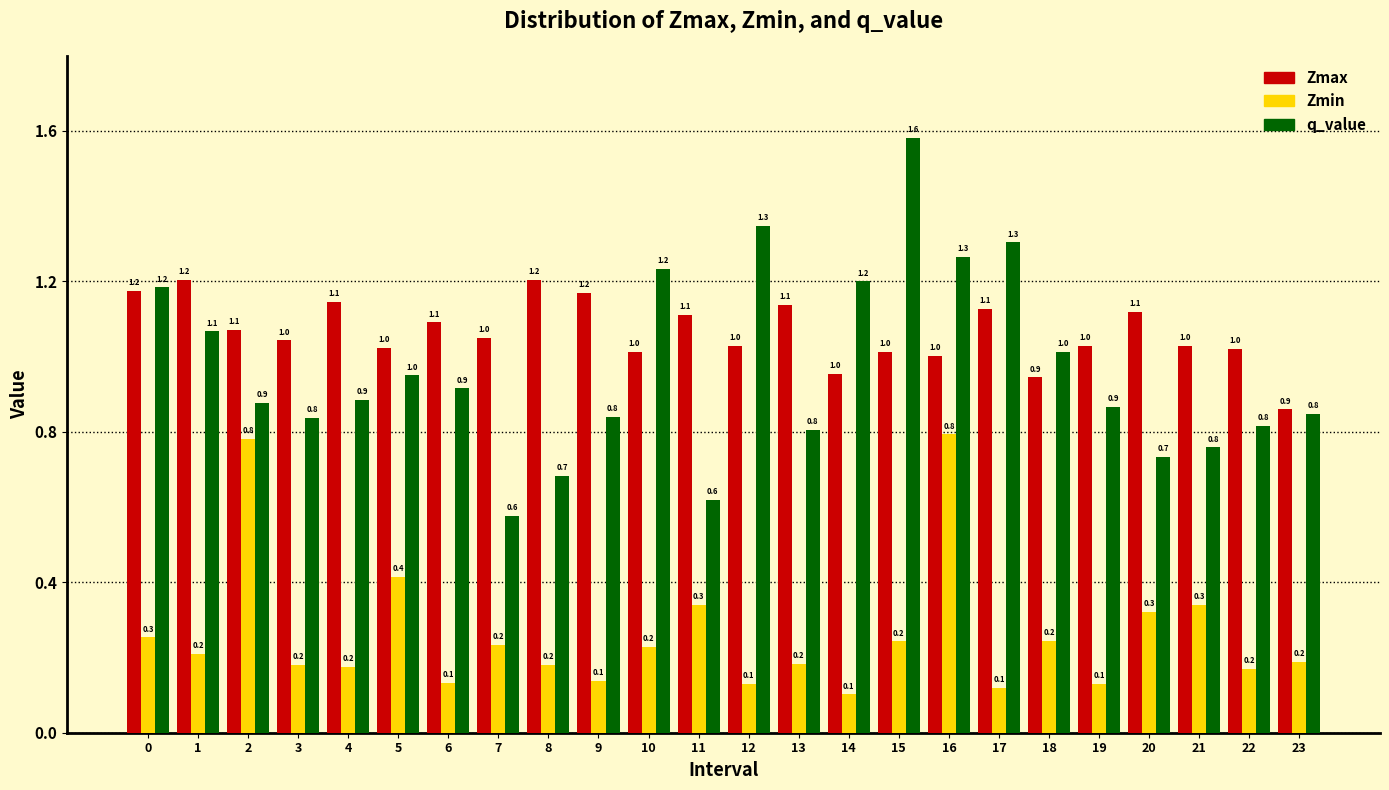

Reading left to right, transcribe all the data shown in this chart.

Zmax: 1.2	1.2	1.1	1.0	1.1	1.0	1.1	1.0	1.2	1.2	1.0	1.1	1.0	1.1	1.0	1.0	1.0	1.1	0.9	1.0	1.1	1.0	1.0	0.9
Zmin: 0.3	0.2	0.8	0.2	0.2	0.4	0.1	0.2	0.2	0.1	0.2	0.3	0.1	0.2	0.1	0.2	0.8	0.1	0.2	0.1	0.3	0.3	0.2	0.2
q_value: 1.2	1.1	0.9	0.8	0.9	1.0	0.9	0.6	0.7	0.8	1.2	0.6	1.3	0.8	1.2	1.6	1.3	1.3	1.0	0.9	0.7	0.8	0.8	0.8